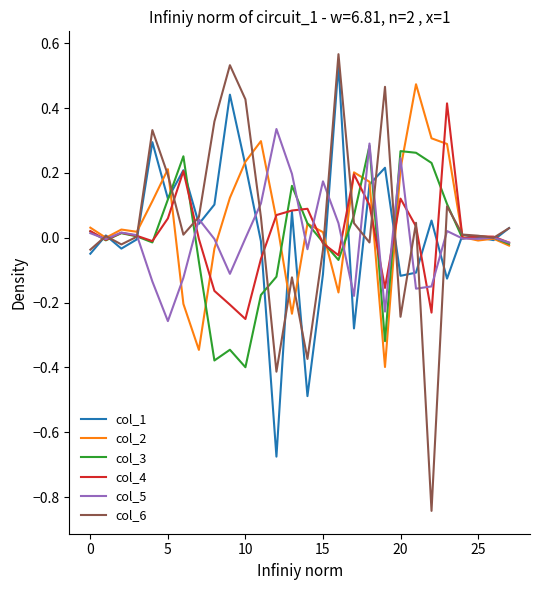

Which series has the largest range (max minus min)?

col_6